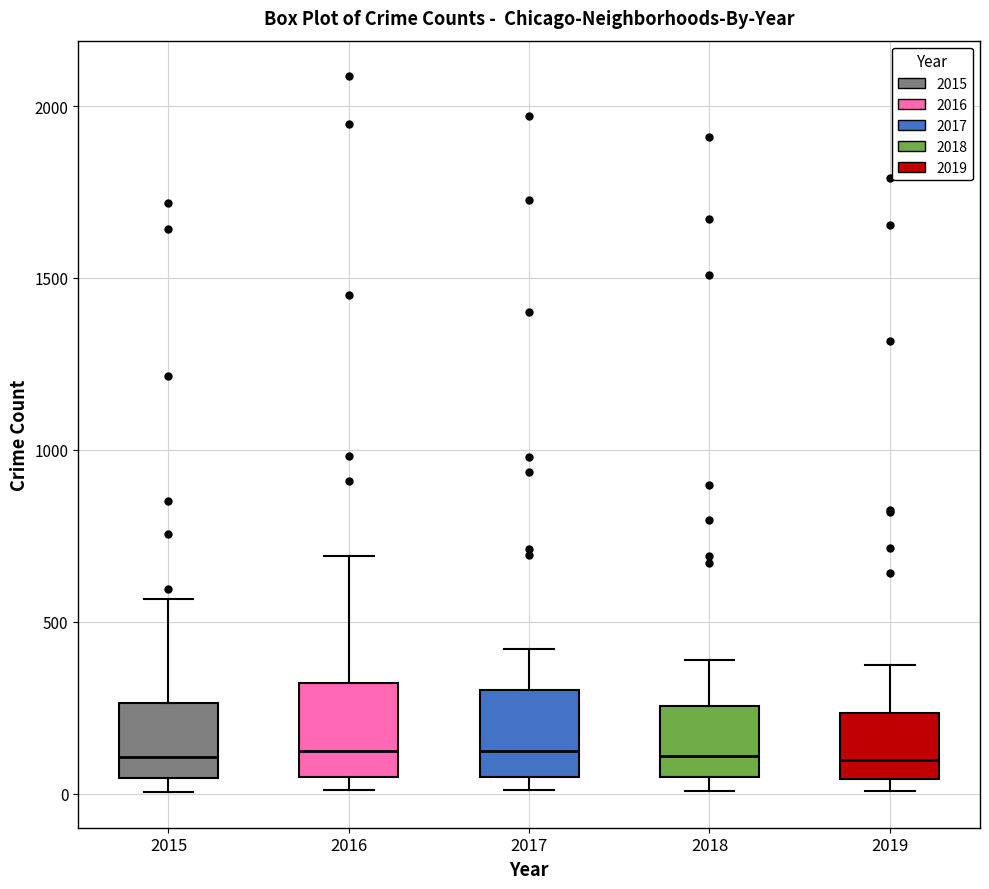

Where is the lower edge of the box at x = 2019 on the y-axis? The values are not printed on the chart, so give them approximately, as read against the axis.

50